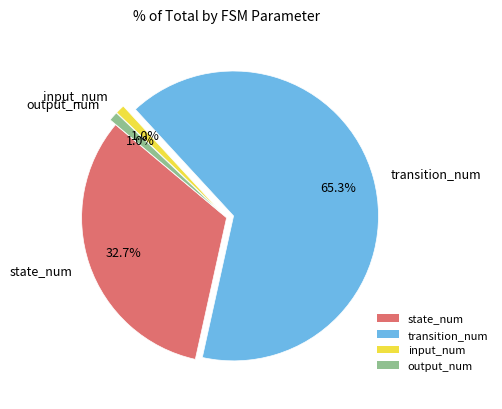

Which category has the biggest portion of the pie?

transition_num